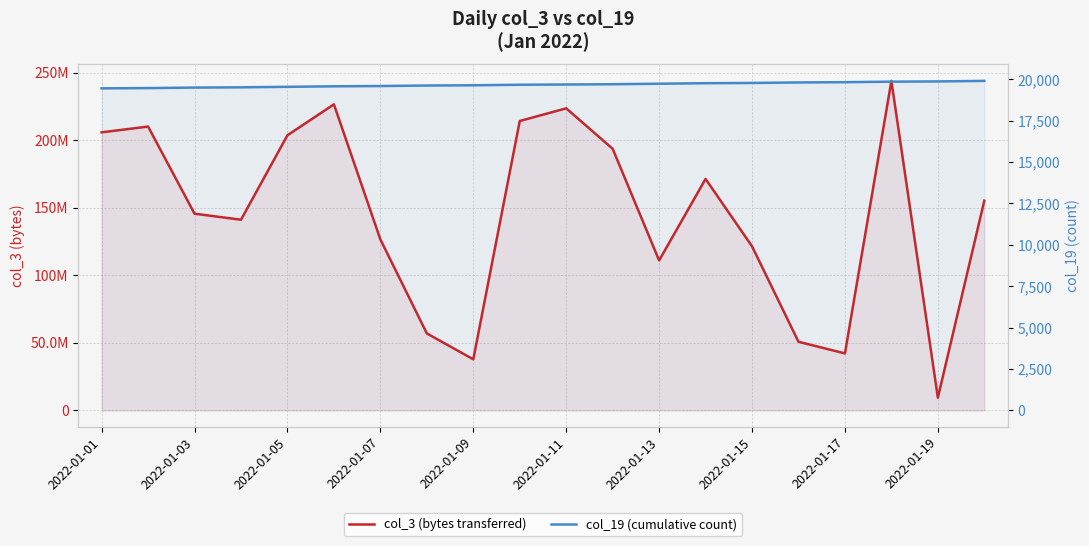

Read the col_19 (cumulative count) value at 19.

19893